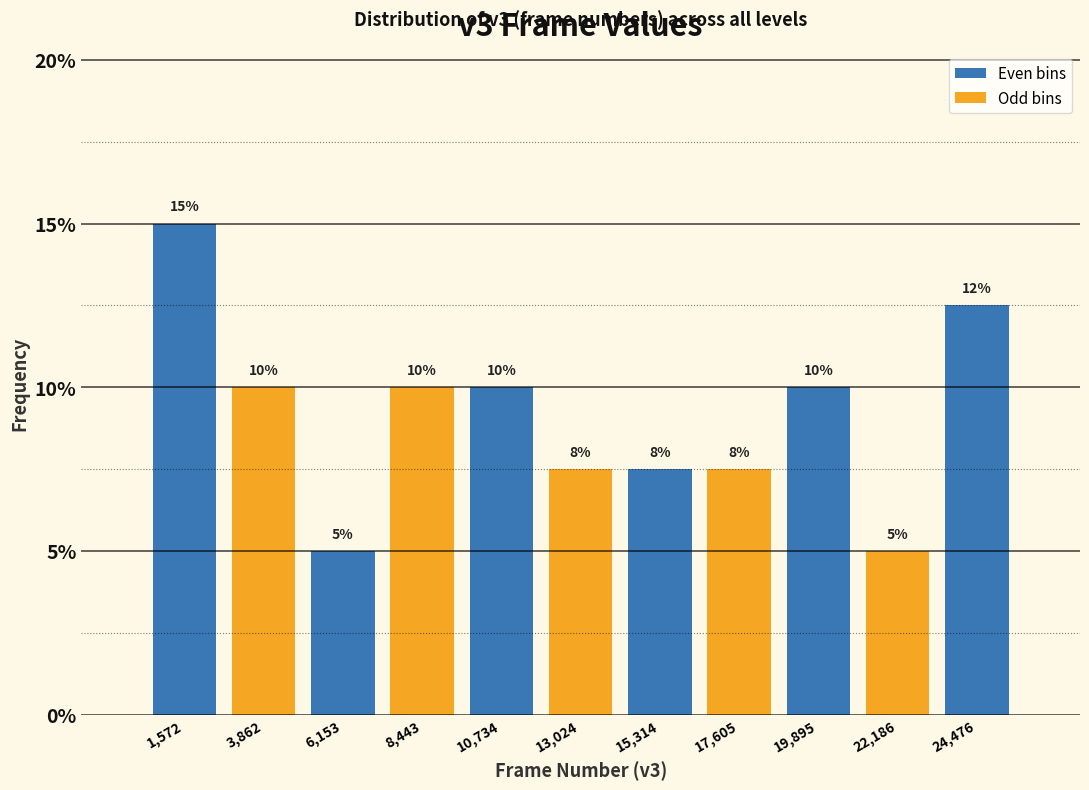

Over which range of the x-axis is the bar tallest?

500 to 2500